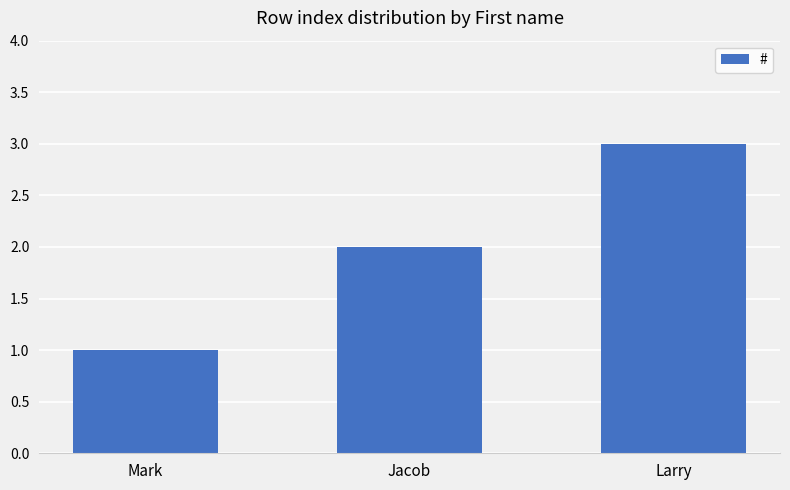

Where is the data nearest to the value 2?

Jacob